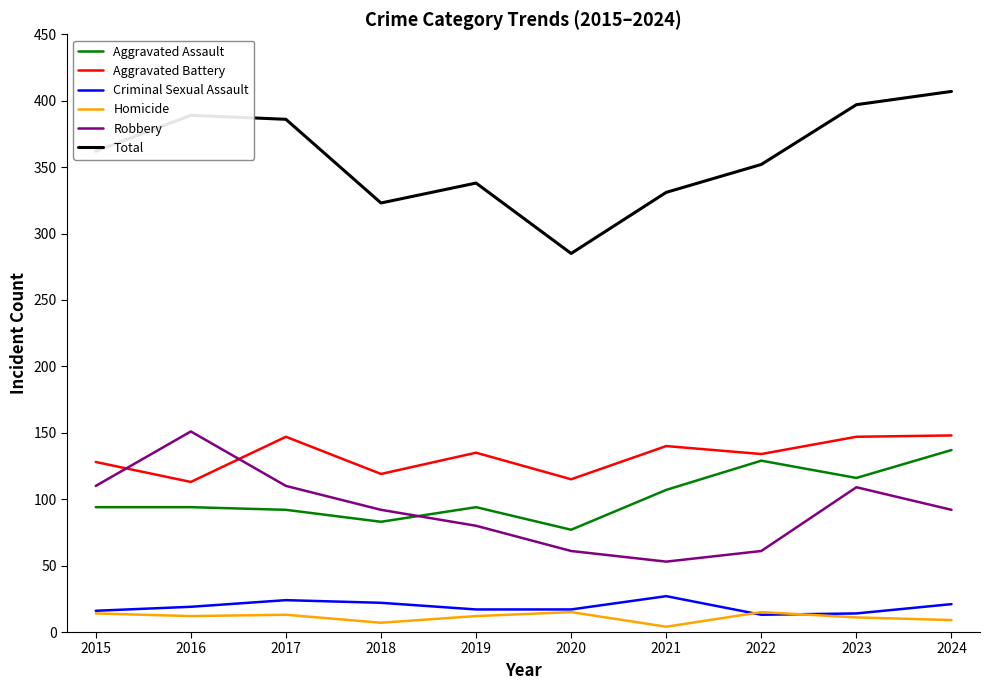

Which series has the widest spread of values?

Total